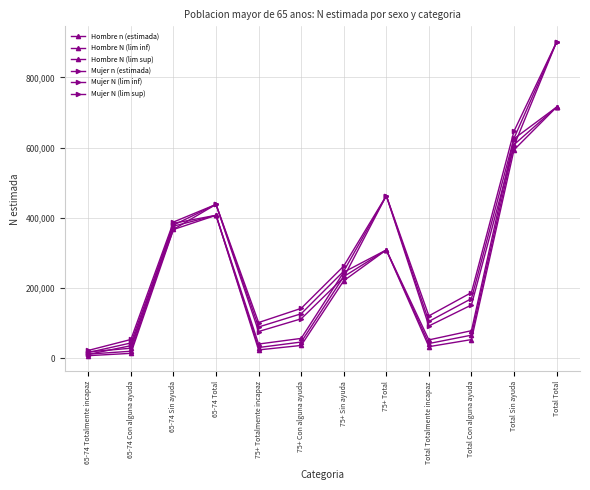

True or false: Hombre N (lim inf) and Mujer n (estimada) intersect in this chart.

False